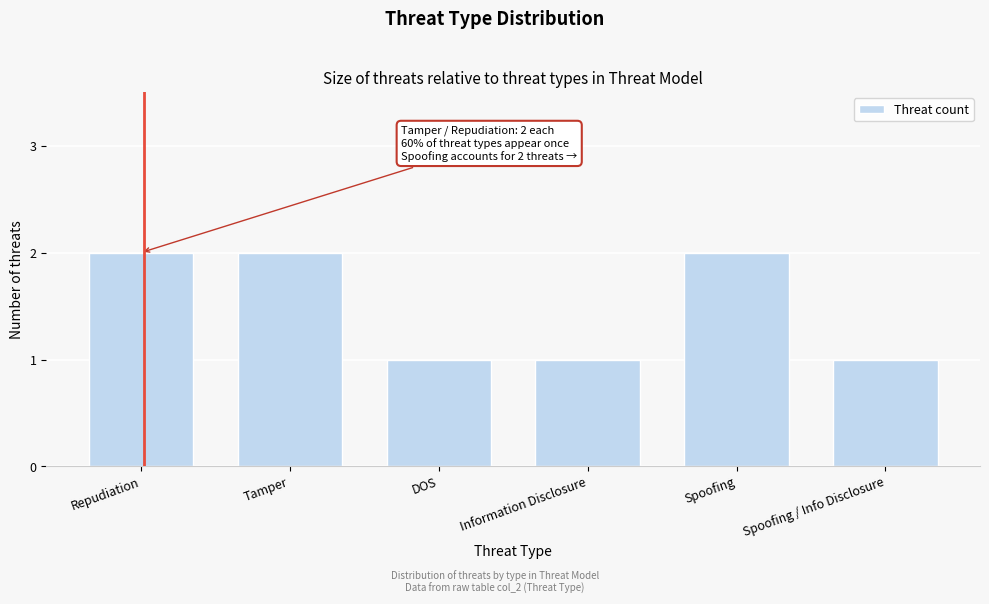

Reading left to right, transcribe all the data shown in this chart.

2	2	1	1	2	1